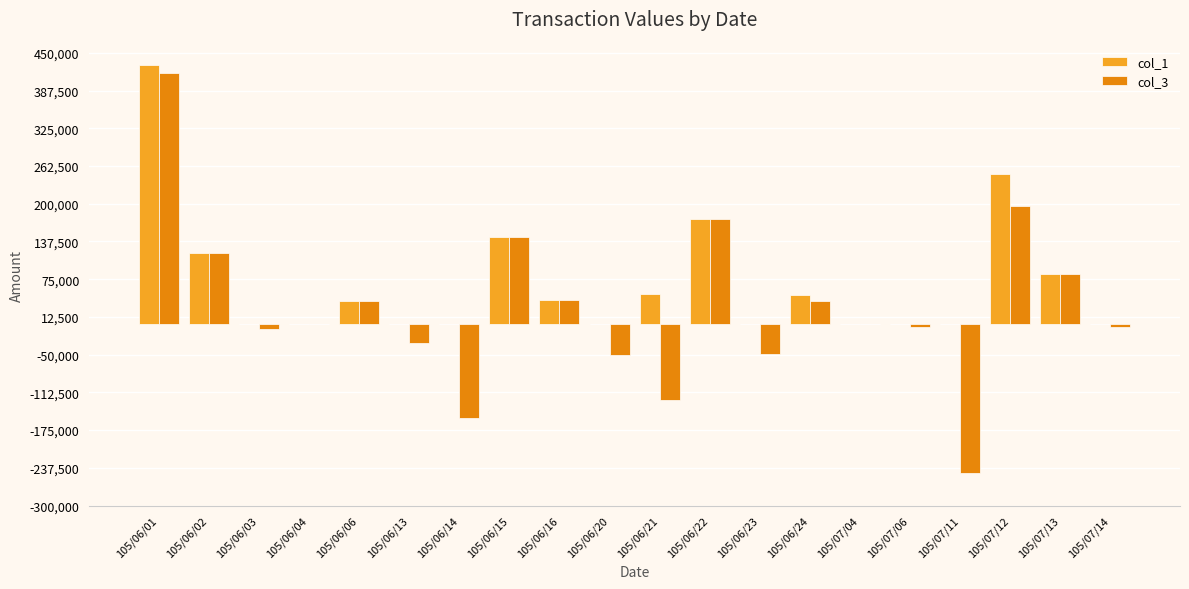

Which series has the largest total across all categories?

col_1